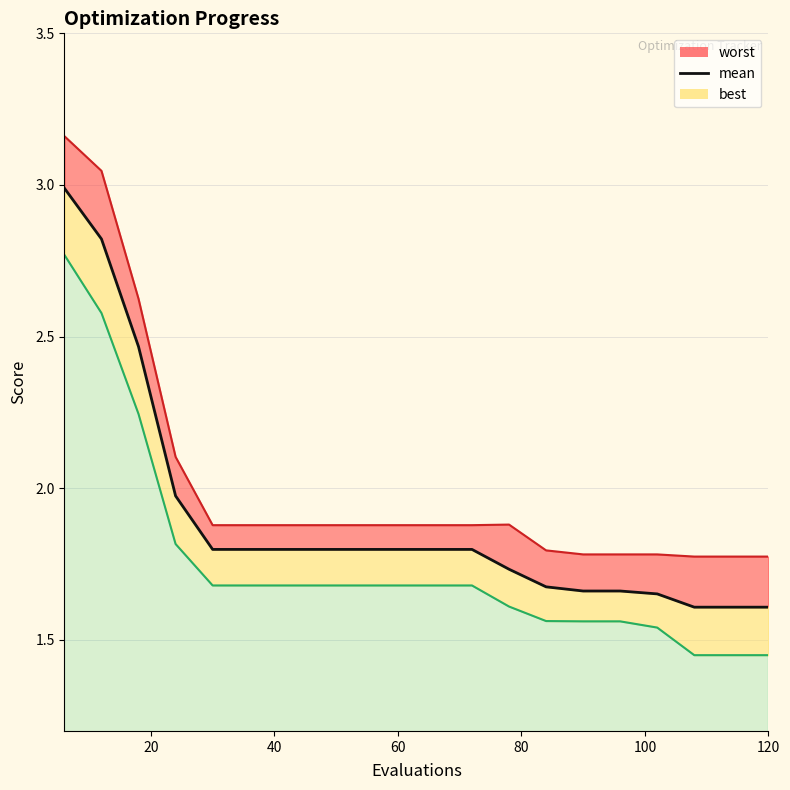

How many lines are shown in the chart?

1